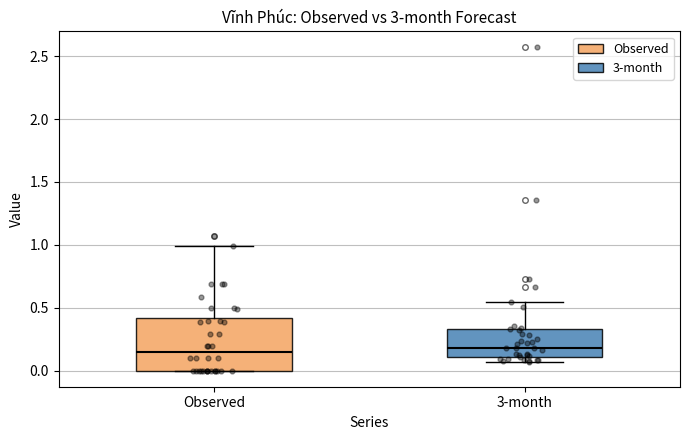

Reading left to right, transcribe this box plot: for each box, give where its median line is, the range the box spans, and where its two whiskers end, as read against the y-axis. The values are not printed on the chart, so give them approximately, as read against the axis.

Observed: median 0.15, box 0.00 to 0.40, whiskers 0.00 to 1.00
3-month: median 0.20, box 0.10 to 0.35, whiskers 0.05 to 0.55